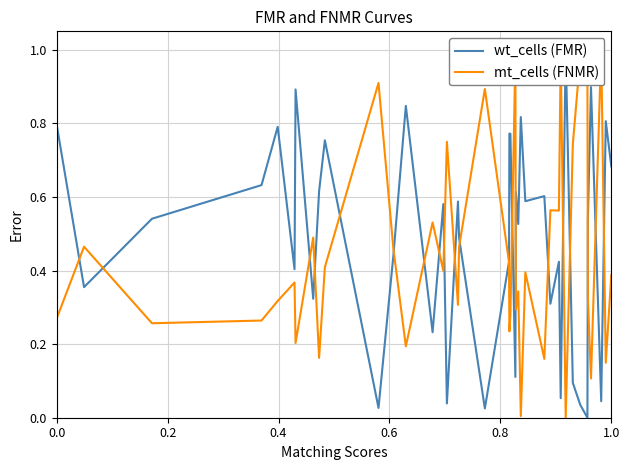

How many lines are shown in the chart?

2